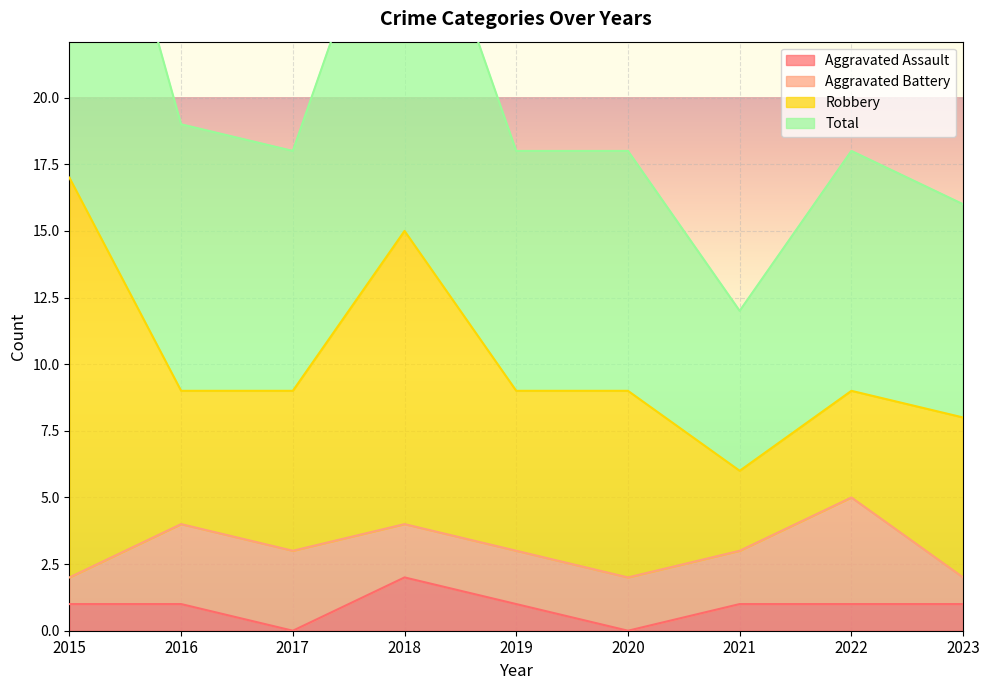

Which series has the largest range (max minus min)?

Total